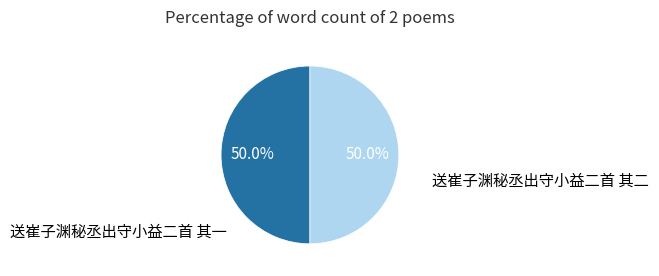

To the nearest percent, what portion does 送崔子渊秘丞出守小益二首 其一 represent?

50%